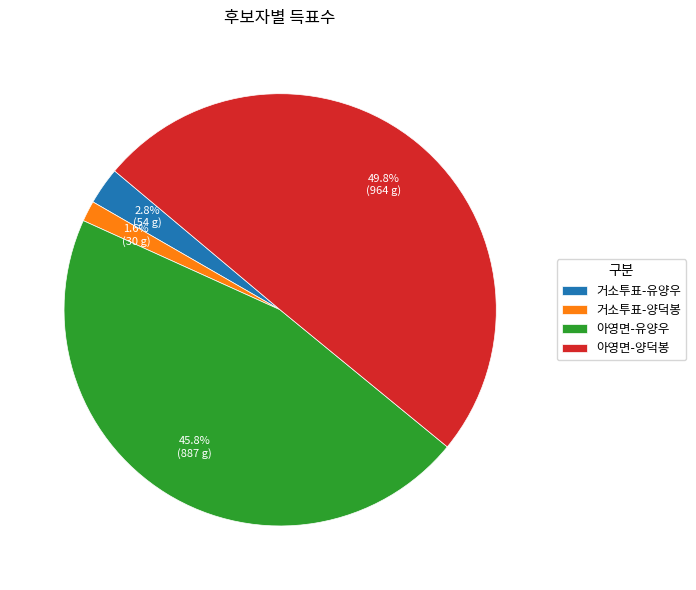

Rank the categories by value from lowest to highest.

거소투표-양덕봉, 거소투표-유양우, 아영면-유양우, 아영면-양덕봉